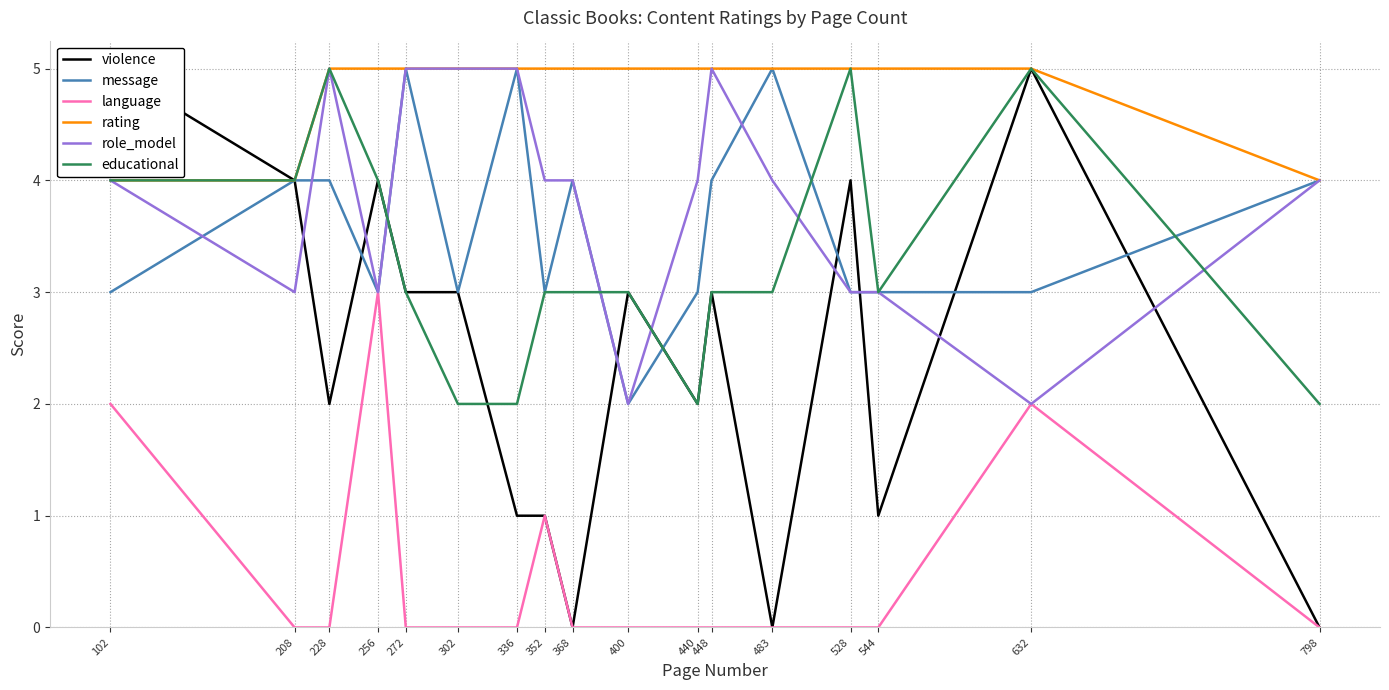

Rank the series at 544 from lowest to highest value.

language, violence, message, role_model, educational, rating